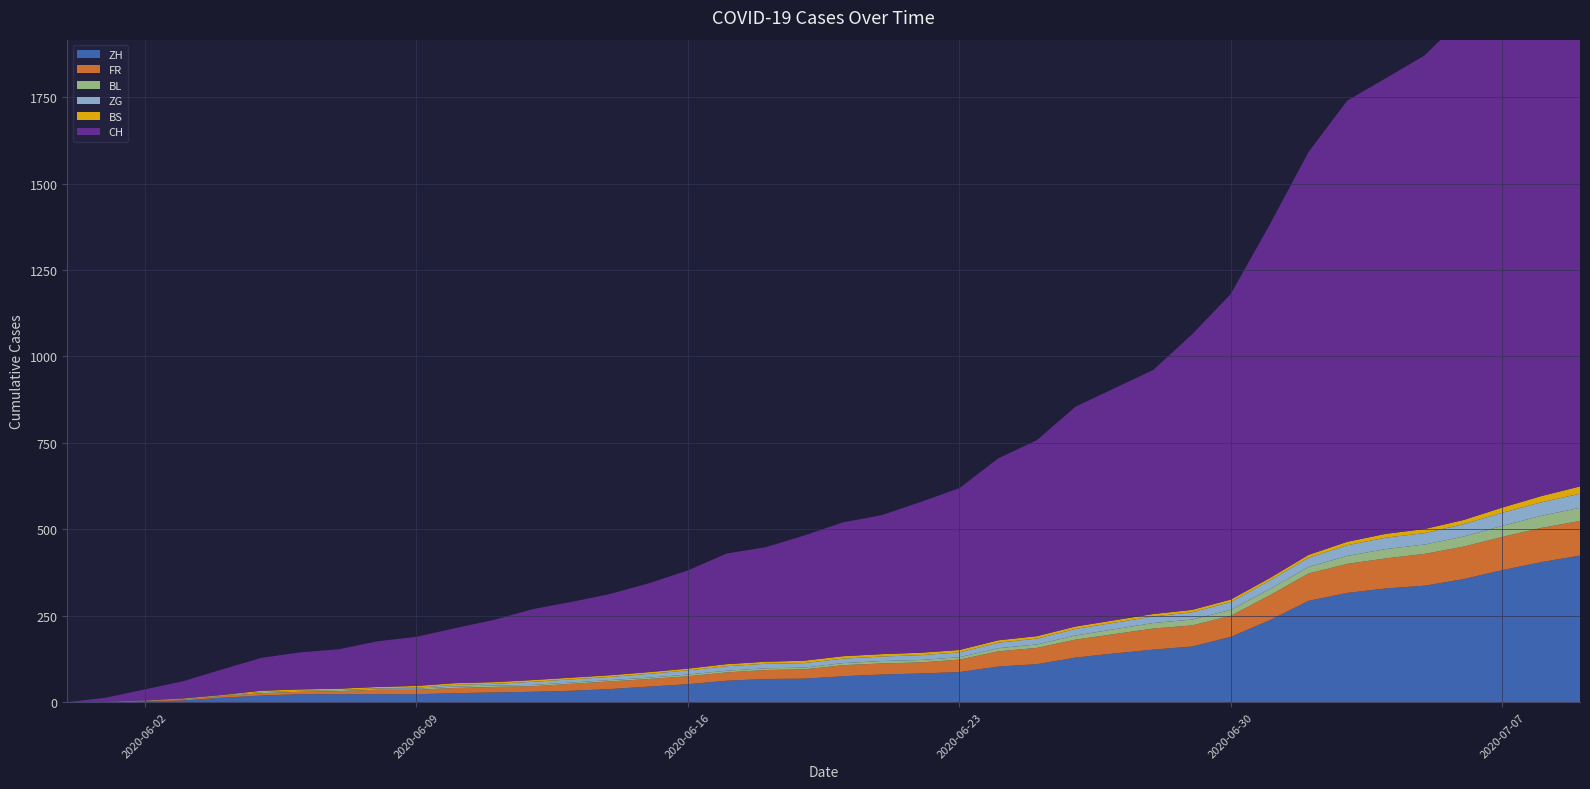

Reading left to right, list all the values displayed in this chart.

ZH: 0	0	2	5	13	19	23	23	23	23	26	28	30	33	38	45	52	62	67	68	75	80	83	87	103	110	129	141	152	161	189	237	293	316	329	337	356	382	405	424
FR: 0	0	2	3	5	7	7	9	13	13	15	16	16	20	22	22	23	24	26	27	32	32	32	36	44	47	52	56	61	61	61	72	79	84	87	92	94	96	99	100
BL: 0	1	1	2	2	3	3	3	3	3	4	4	4	4	4	4	5	5	5	5	6	7	7	7	9	10	12	14	16	17	17	18	19	23	27	27	29	32	35	38
ZG: 0	0	0	0	0	0	0	0	1	3	5	5	9	9	9	11	12	13	13	13	13	13	14	14	16	17	19	19	19	21	23	25	27	31	33	33	36	38	39	41
BS: 0	0	0	1	1	4	4	4	4	5	5	5	5	5	5	5	5	6	6	7	7	7	7	7	7	7	7	7	7	7	7	7	8	10	11	12	12	15	18	21
CH: 0	12	32	50	74	95	107	114	132	142	159	180	205	219	235	257	284	320	331	362	387	402	436	468	526	567	636	671	706	797	884	1022	1165	1276	1318	1370	1455	1546	1649	1742